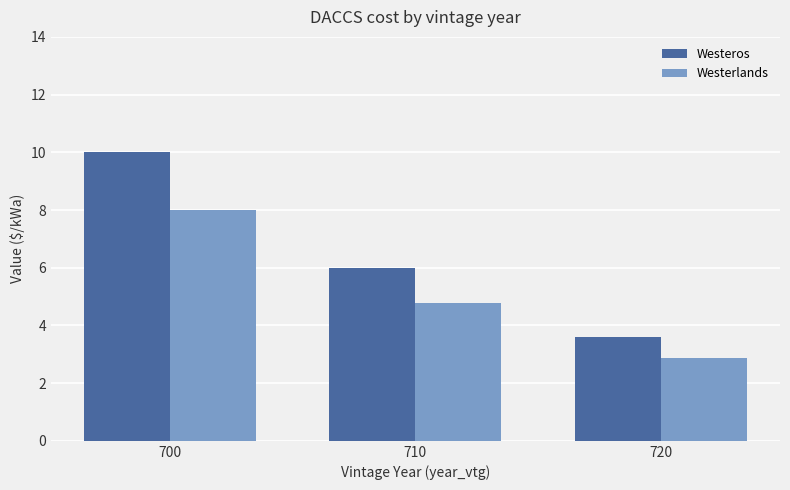

Is it true that Westeros equals 5.0 at 720?

False